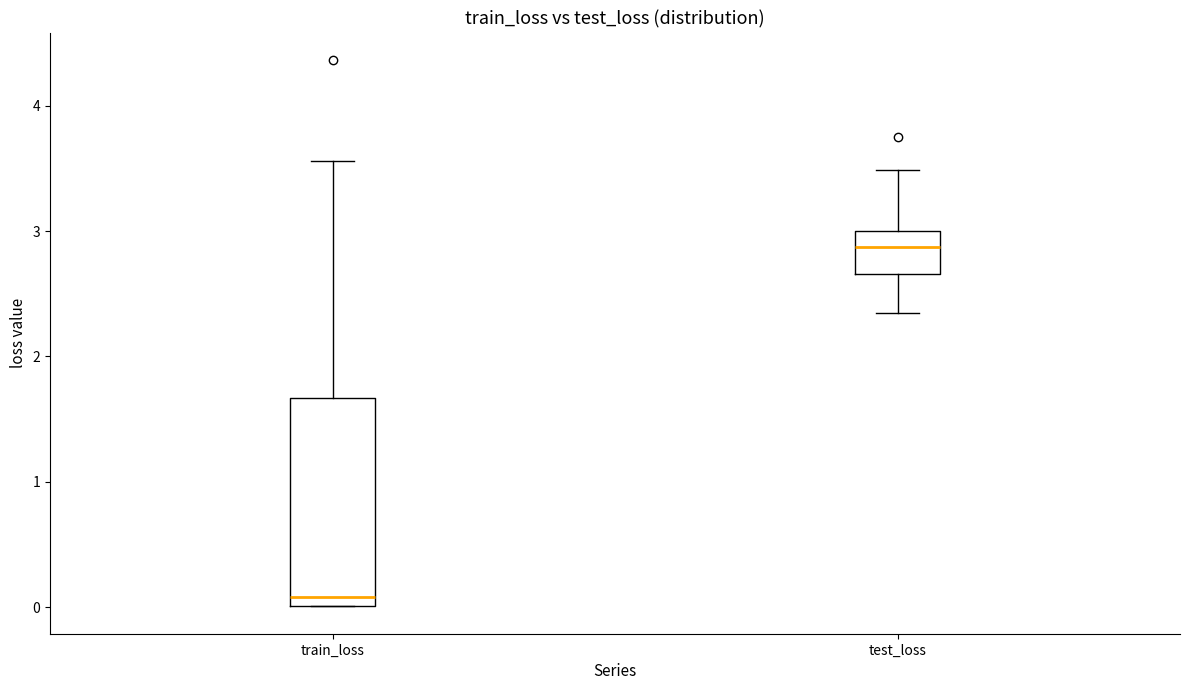

Which box's median line is the highest?

test_loss